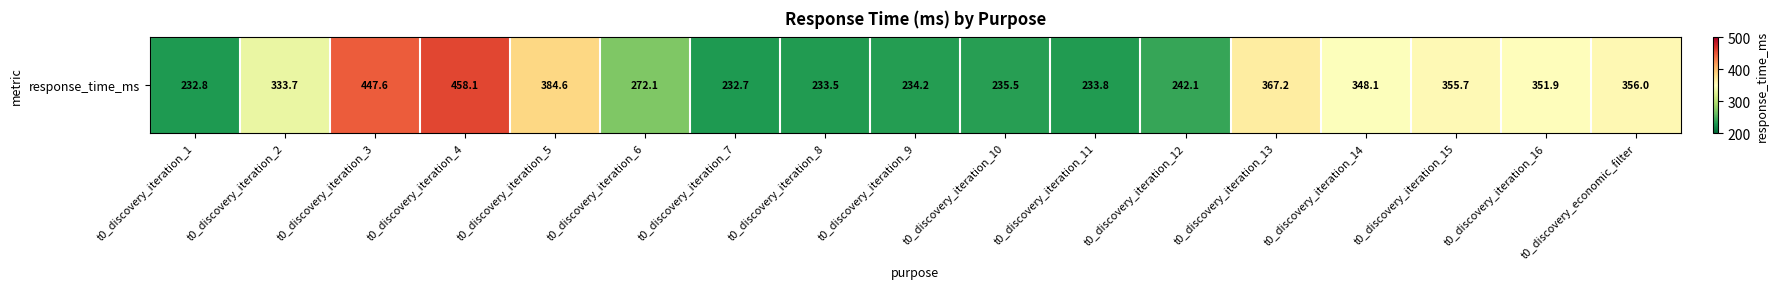

Reading right to left, extract all data points from this chart.

t0_discovery_economic_filter=356.0	t0_discovery_iteration_16=351.9	t0_discovery_iteration_15=355.7	t0_discovery_iteration_14=348.1	t0_discovery_iteration_13=367.2	t0_discovery_iteration_12=242.1	t0_discovery_iteration_11=233.8	t0_discovery_iteration_10=235.5	t0_discovery_iteration_9=234.2	t0_discovery_iteration_8=233.5	t0_discovery_iteration_7=232.7	t0_discovery_iteration_6=272.1	t0_discovery_iteration_5=384.6	t0_discovery_iteration_4=458.1	t0_discovery_iteration_3=447.6	t0_discovery_iteration_2=333.7	t0_discovery_iteration_1=232.8